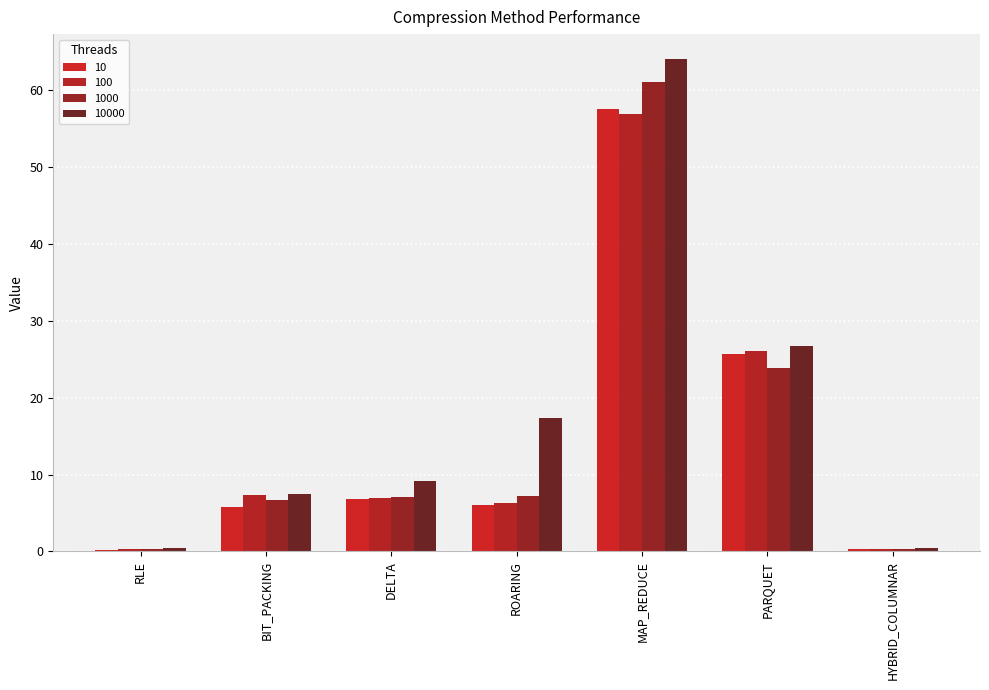

Is the value of 10 at BIT_PACKING greater than the value of 1000 at ROARING?

No